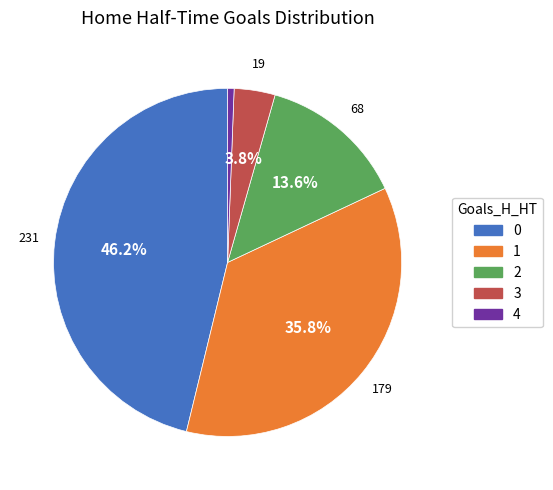

How many segments does this pie chart have?

5